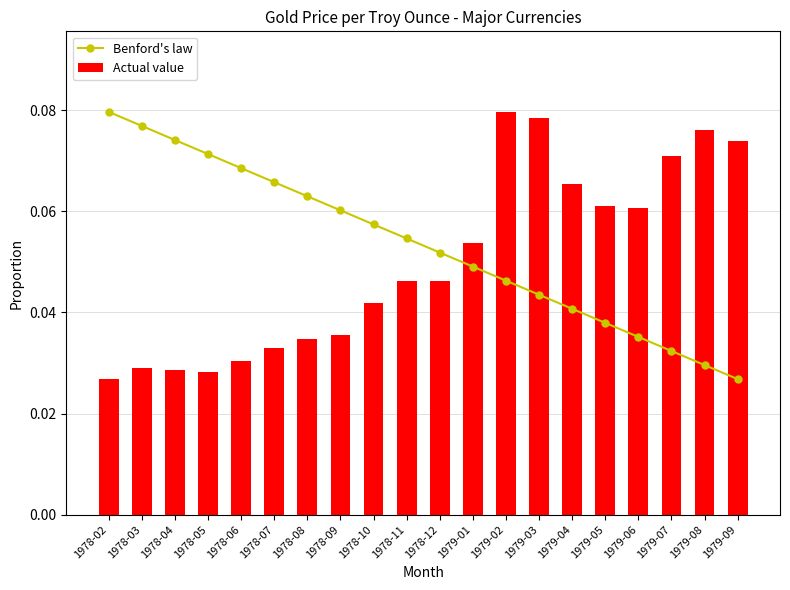

The value of Benford's law at 1978-09 is 0.0. True or false?

False